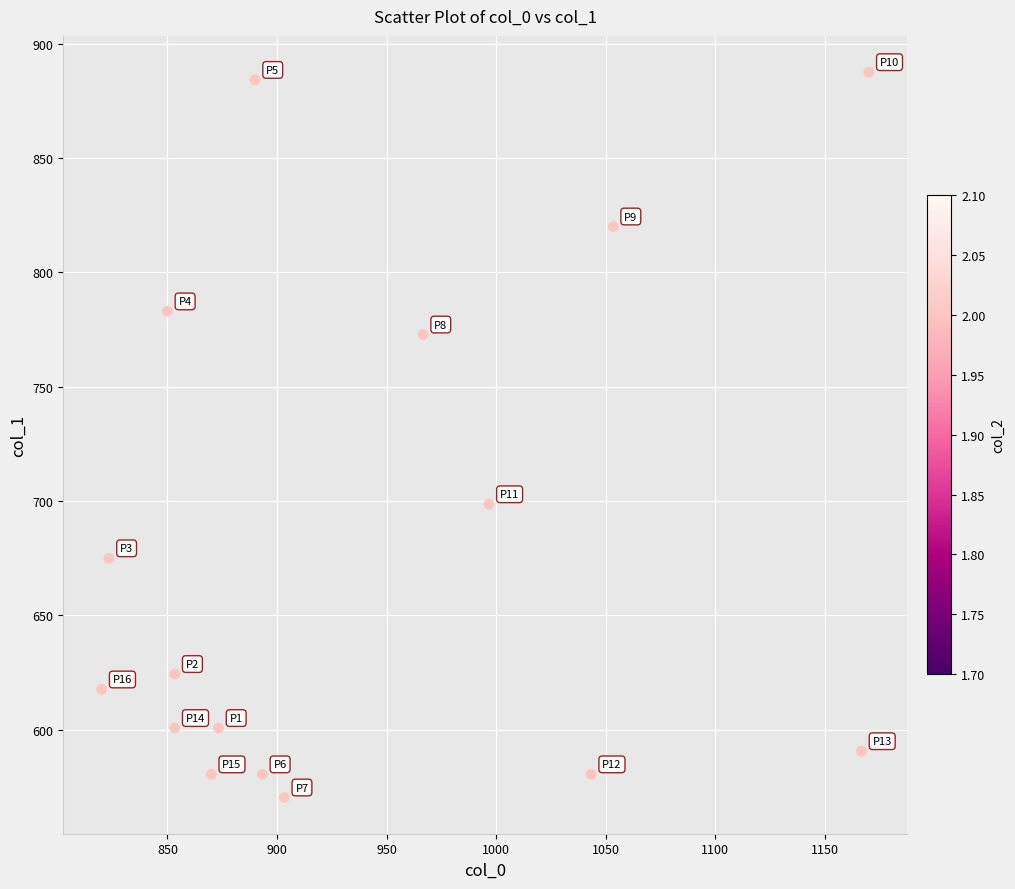

What Y value in the scatter plot is closest to 729?

698.6